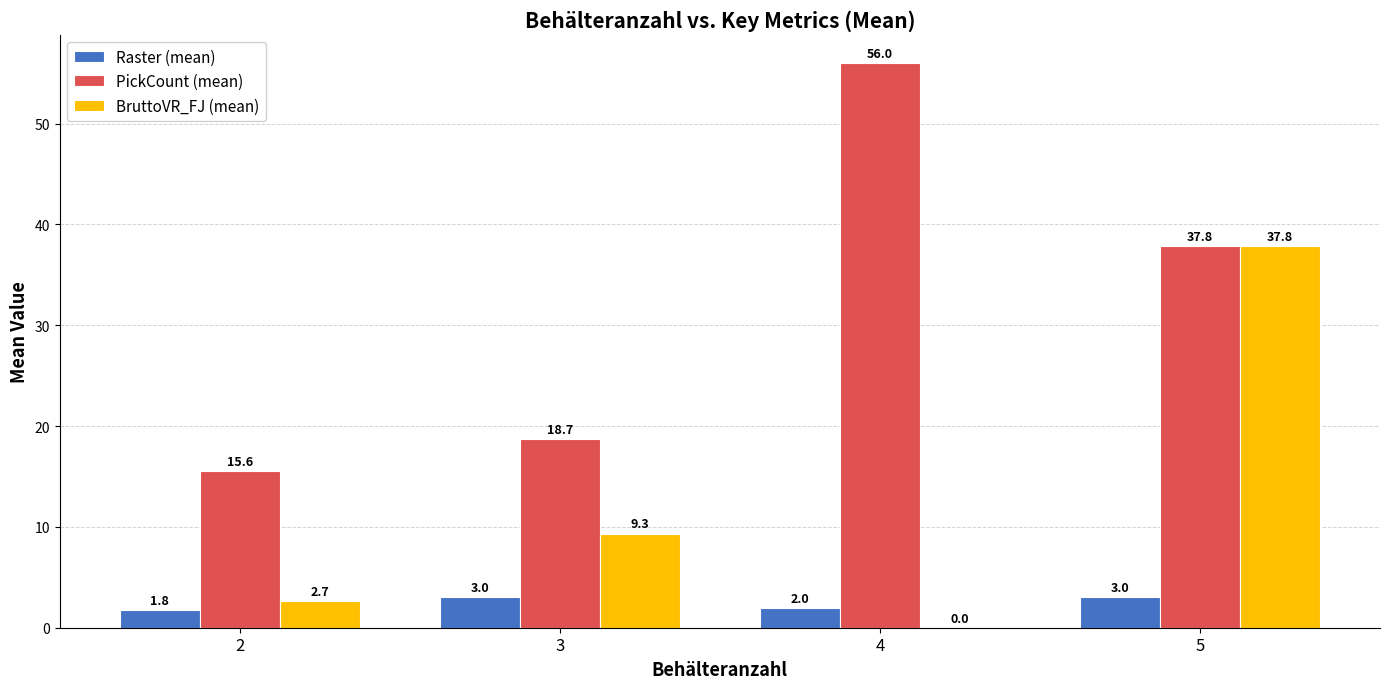

At which category is the sum across all series the highest?

5